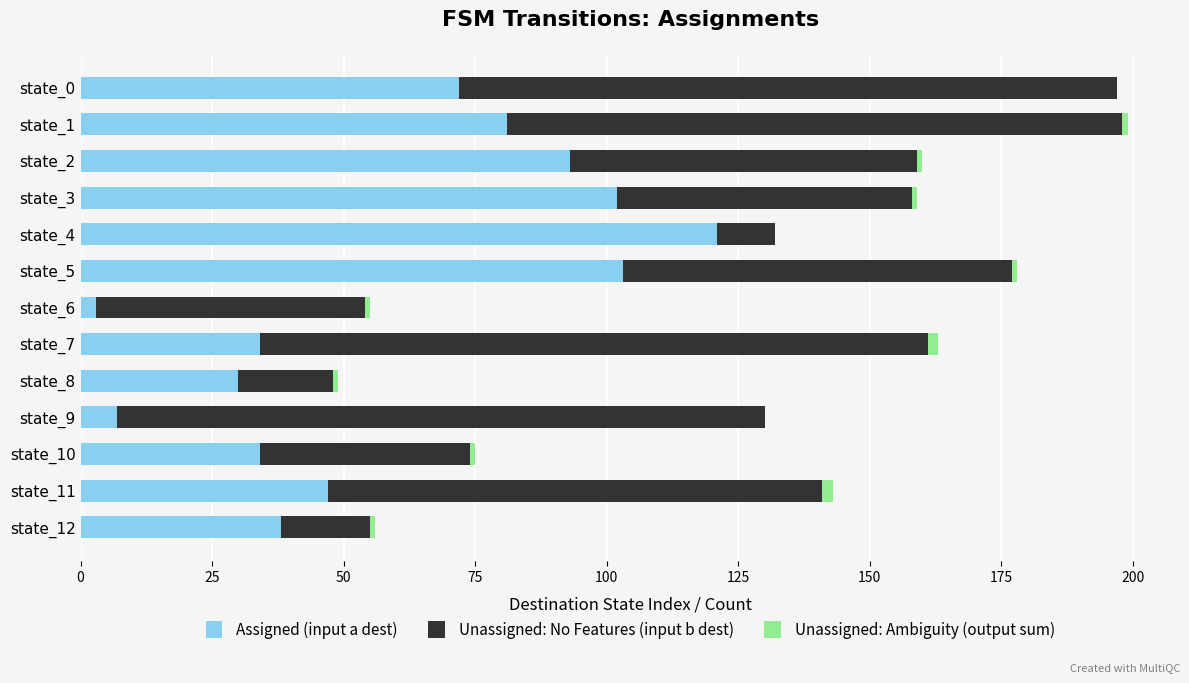

The value of Assigned (input a dest) at state_3 is 102. True or false?

True